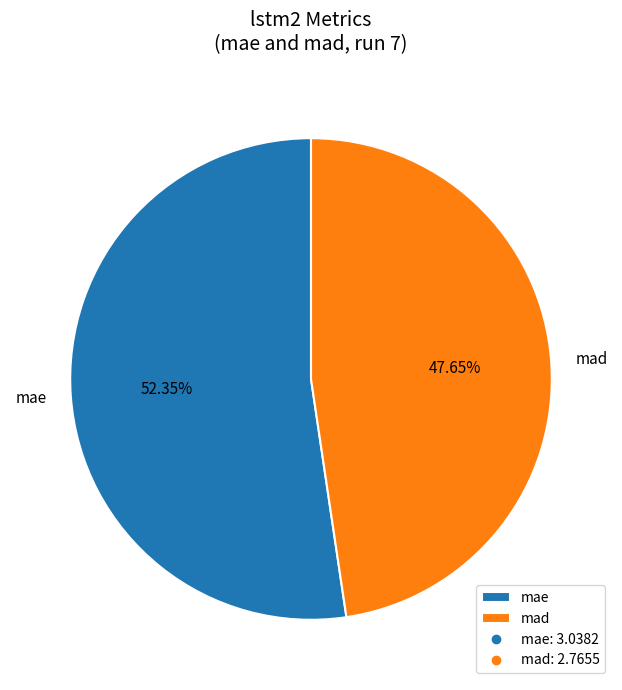

Does mae account for over 50% of the chart?

Yes